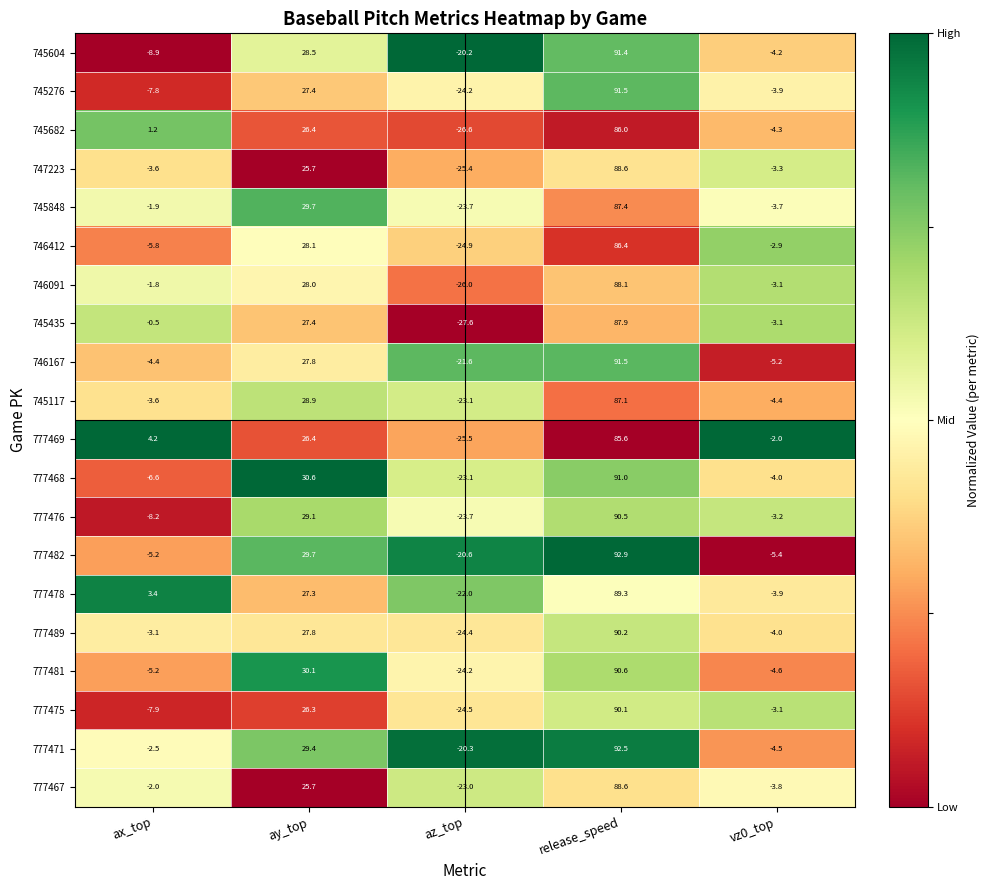

Which series has the largest total across all categories?

777471